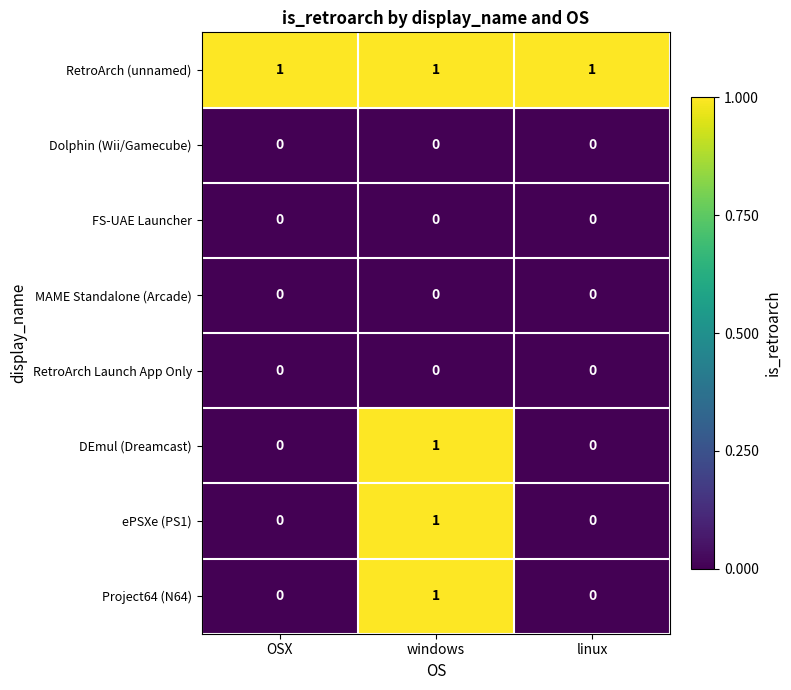

The MAME Standalone (Arcade) series shows 0 at linux. True or false?

True